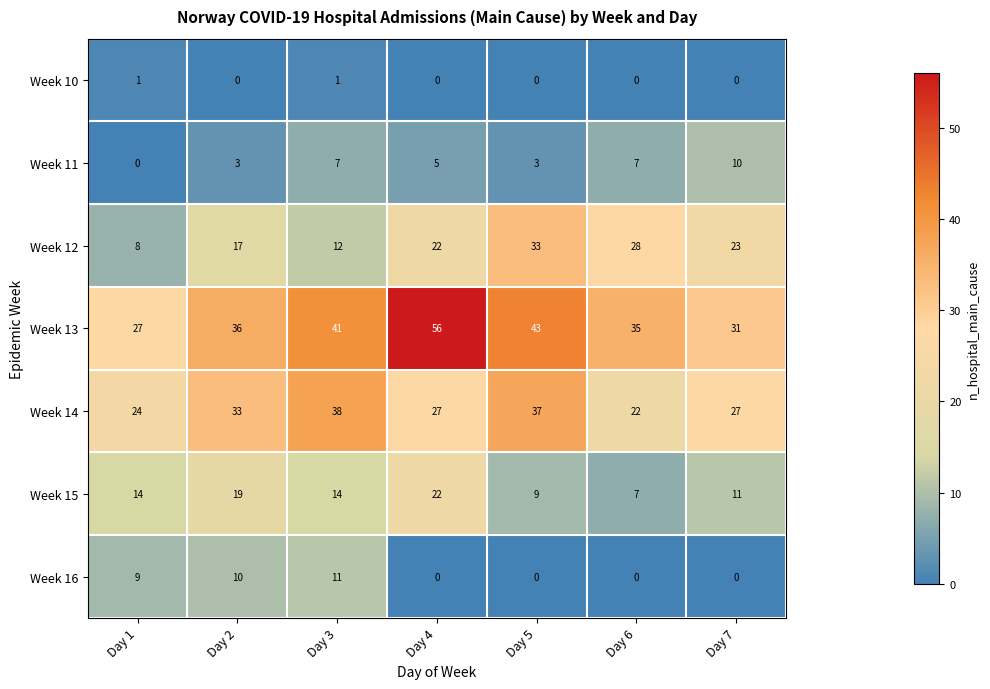

List the series in order of their peak value, highest first.

Week 13, Week 14, Week 12, Week 15, Week 16, Week 11, Week 10